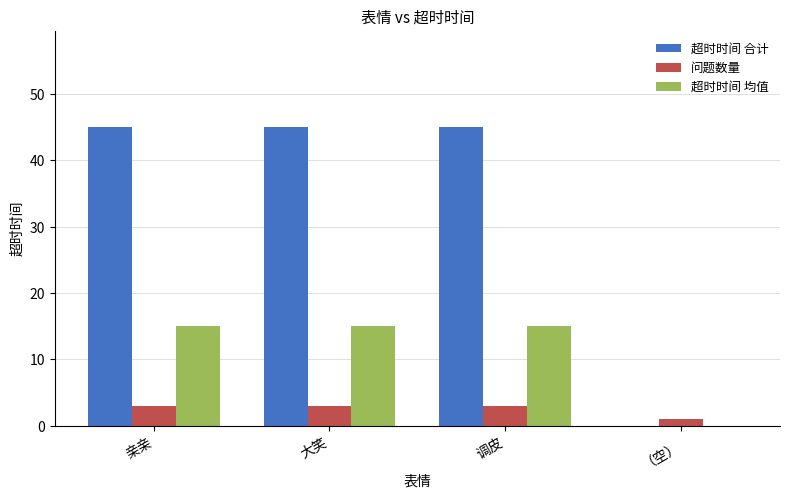

What is the maximum value for 超时时间 合计?

45